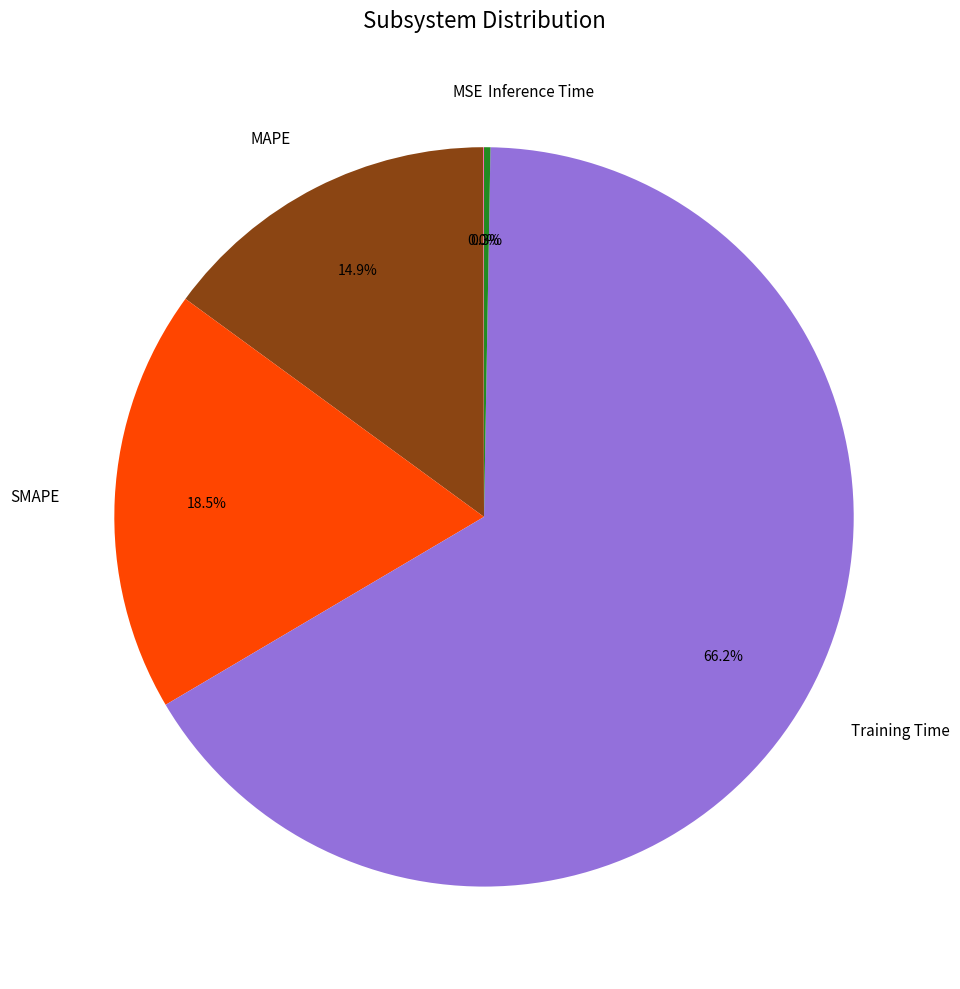

What percentage is the Training Time slice, to the nearest percent?

66%